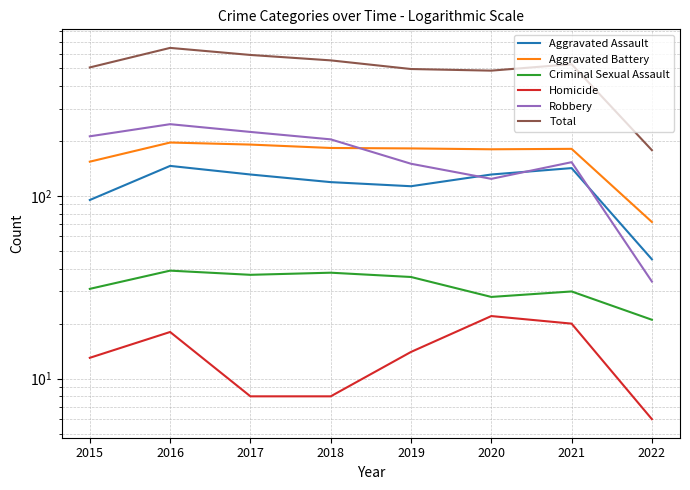

Read the Aggravated Battery value at 2018, to the nearest 50.

200